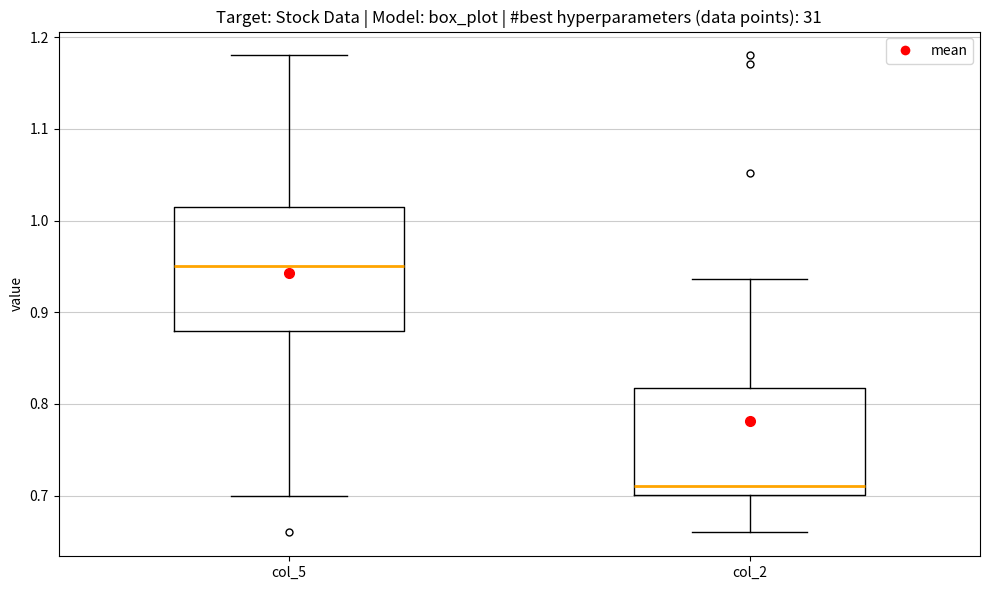

Which box is the tallest, from its lower edge to its upper edge?

col_5